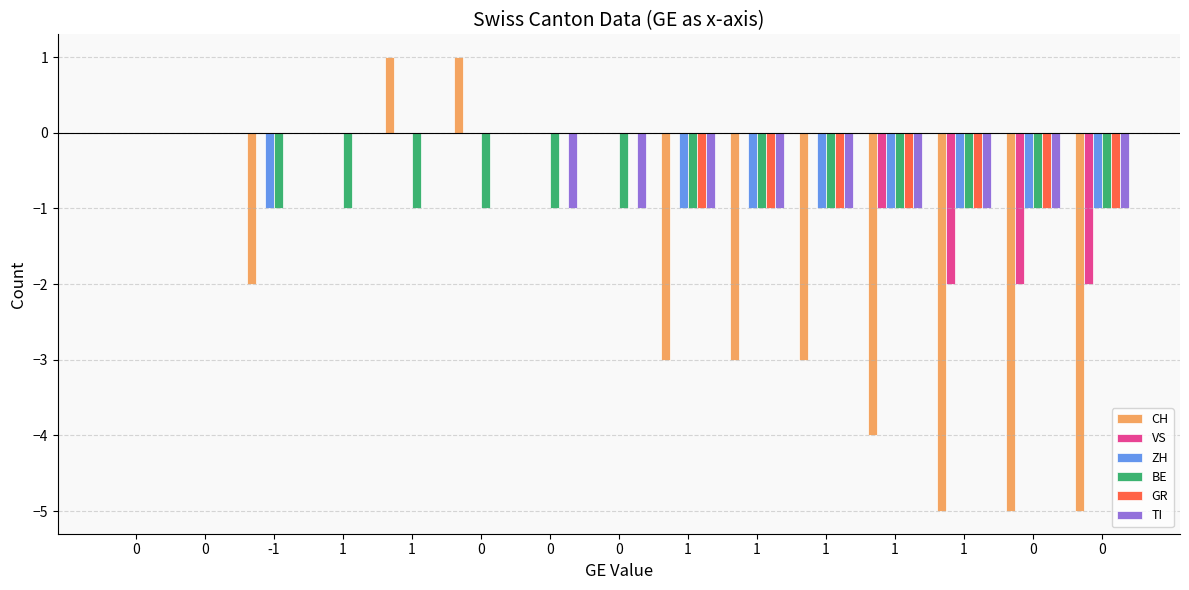

Does the chart contain stacked bars?

No